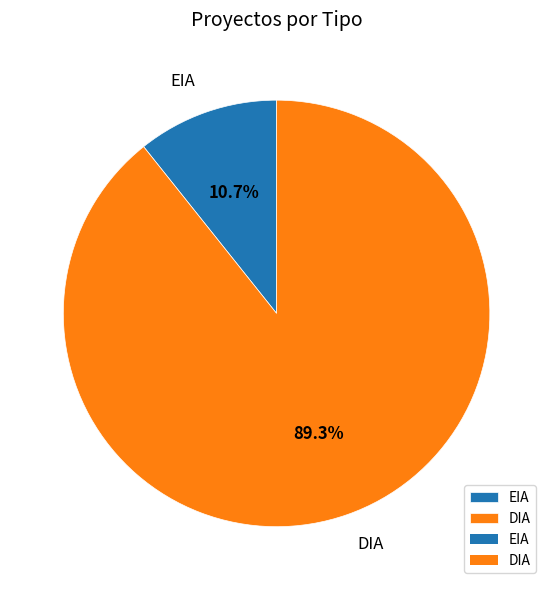

Is the sum of DIA and EIA greater than half?

Yes